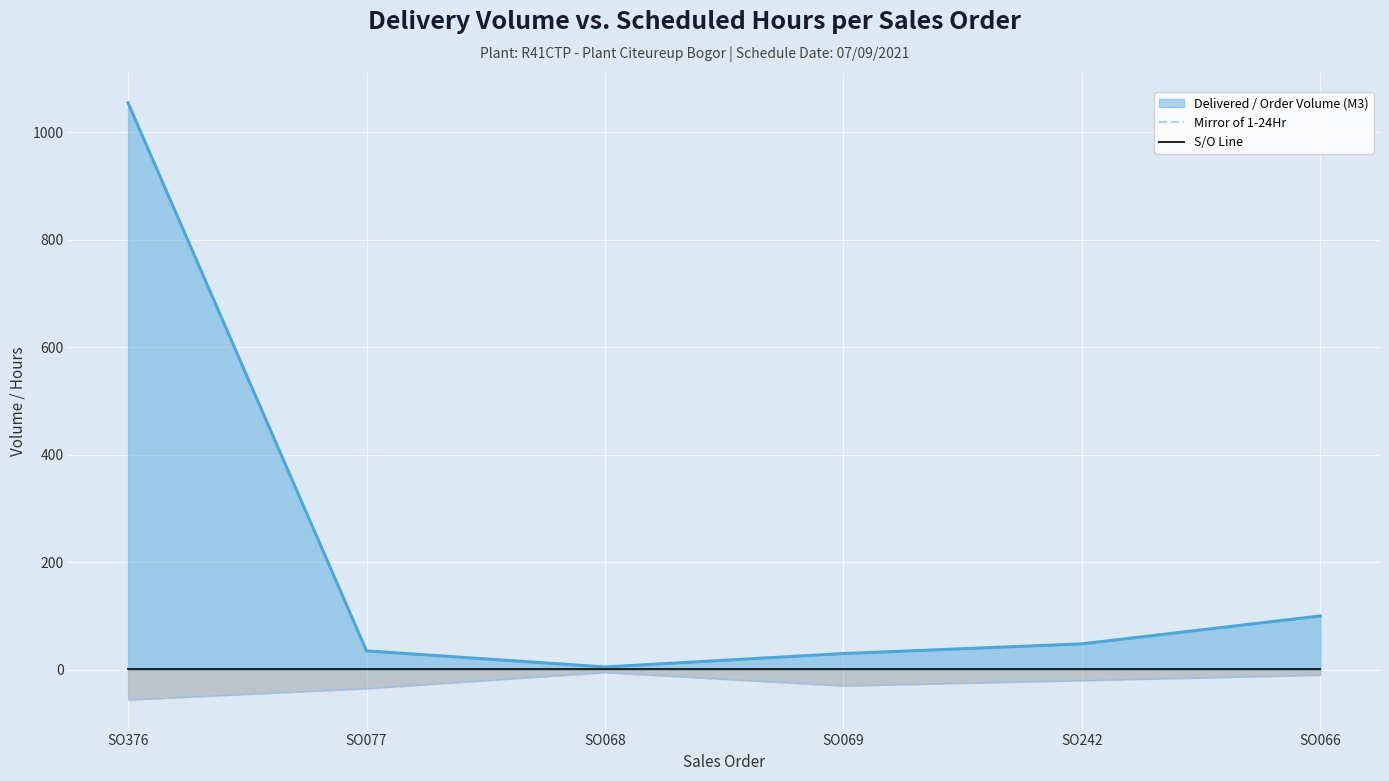

What are all the series names shown in the legend?

Delivered / Order Volume (M3), Mirror of 1-24Hr, S/O Line